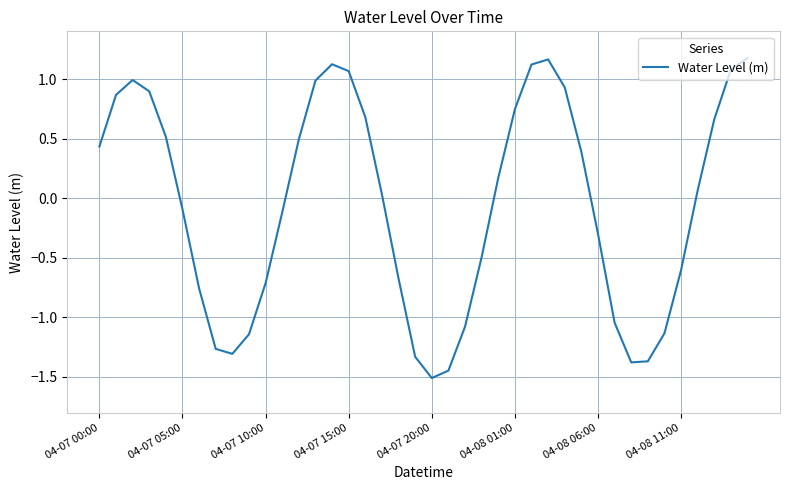

What is the difference between the maximum and minimum values?

2.7